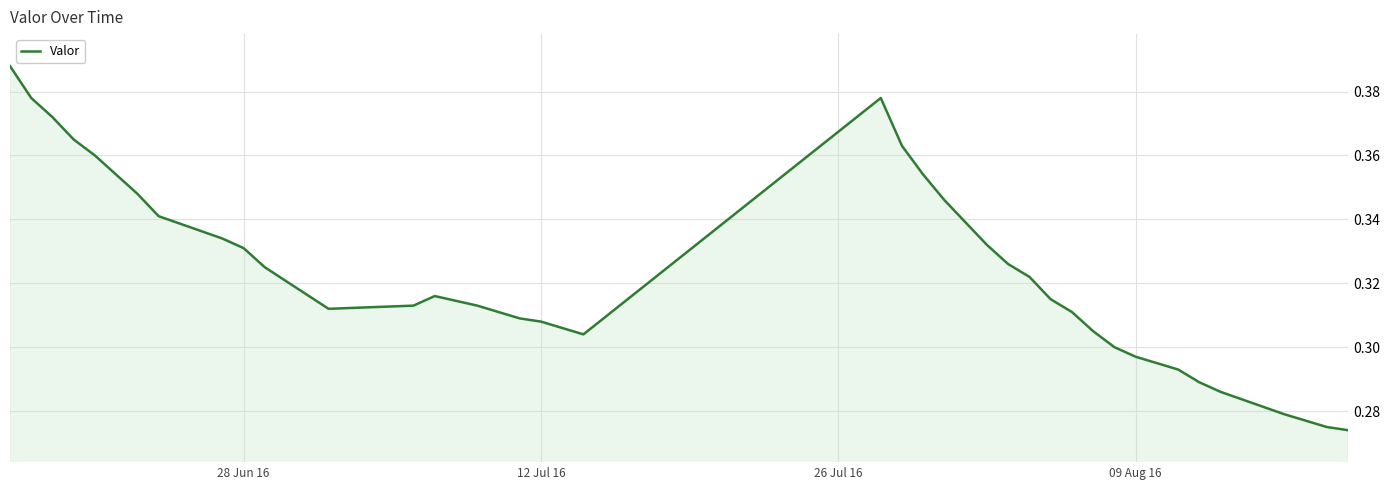

How many lines are shown in the chart?

1